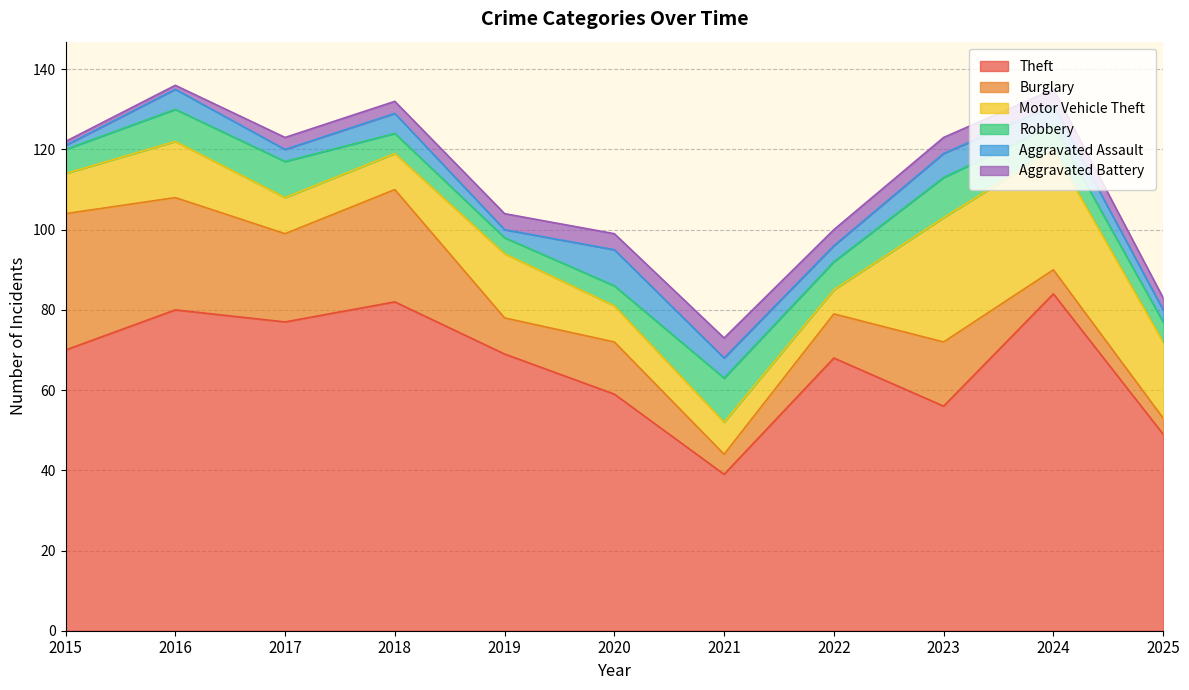

Rank the series by their maximum value, from highest to lowest.

Theft, Burglary, Motor Vehicle Theft, Robbery, Aggravated Assault, Aggravated Battery